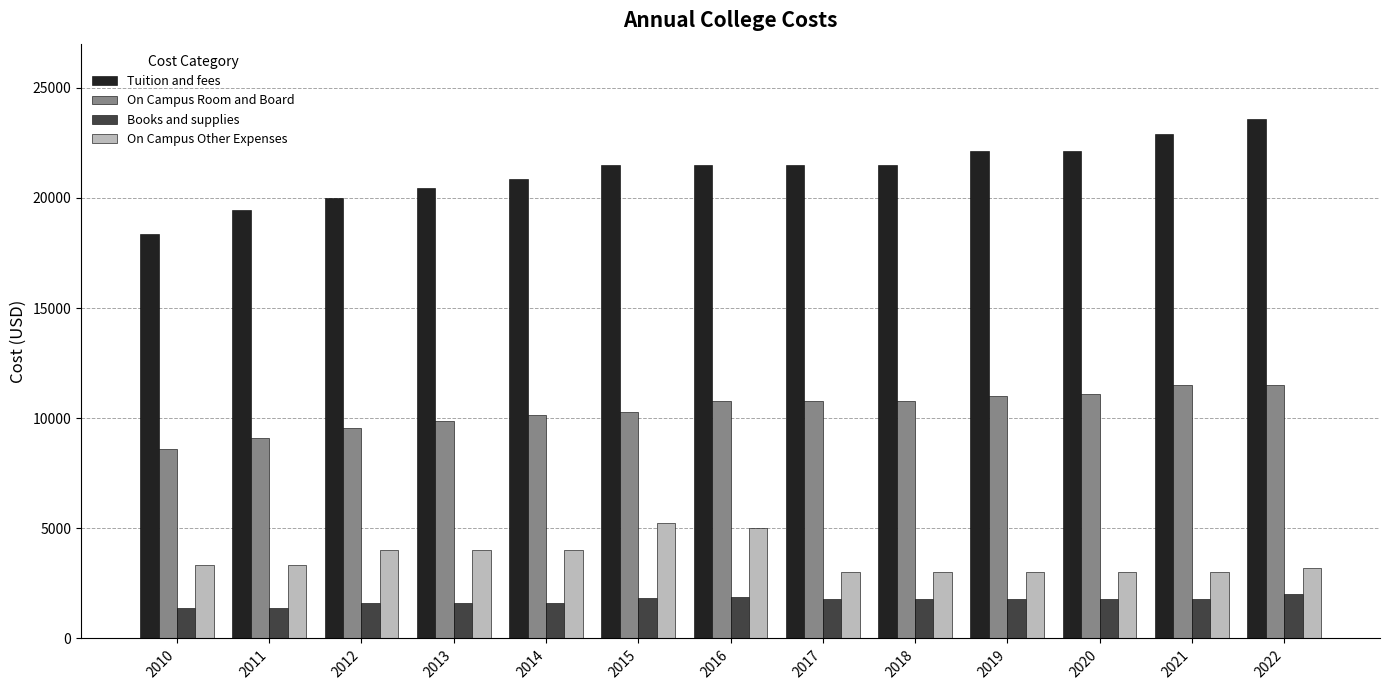

At which label is Tuition and fees closest to 20968?

2014